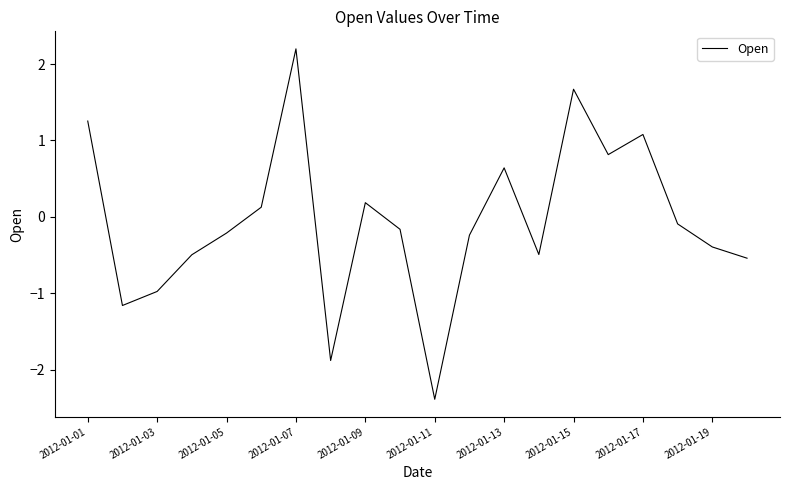

What is the smallest value displayed?

-2.4